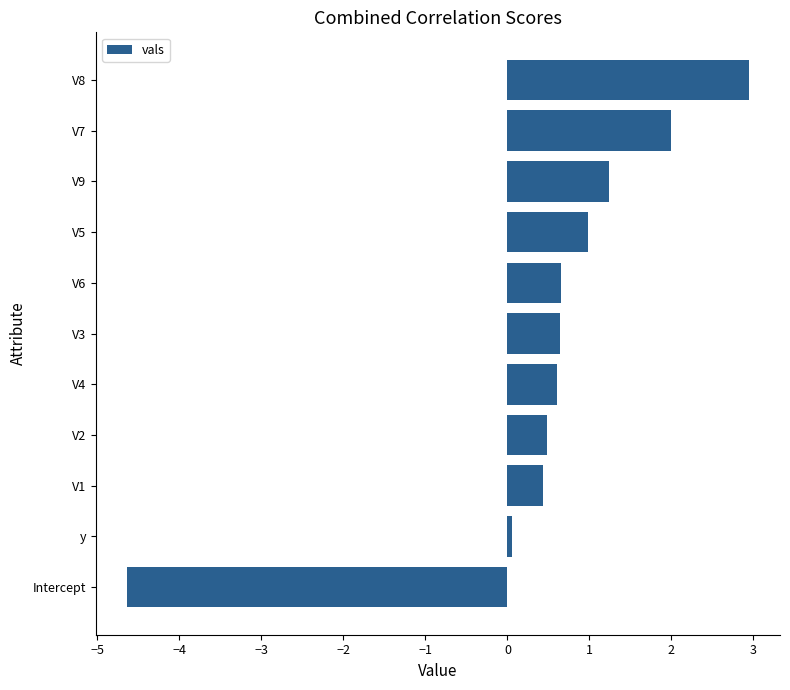

What is the sum of the values at Intercept and V4?

-4.0